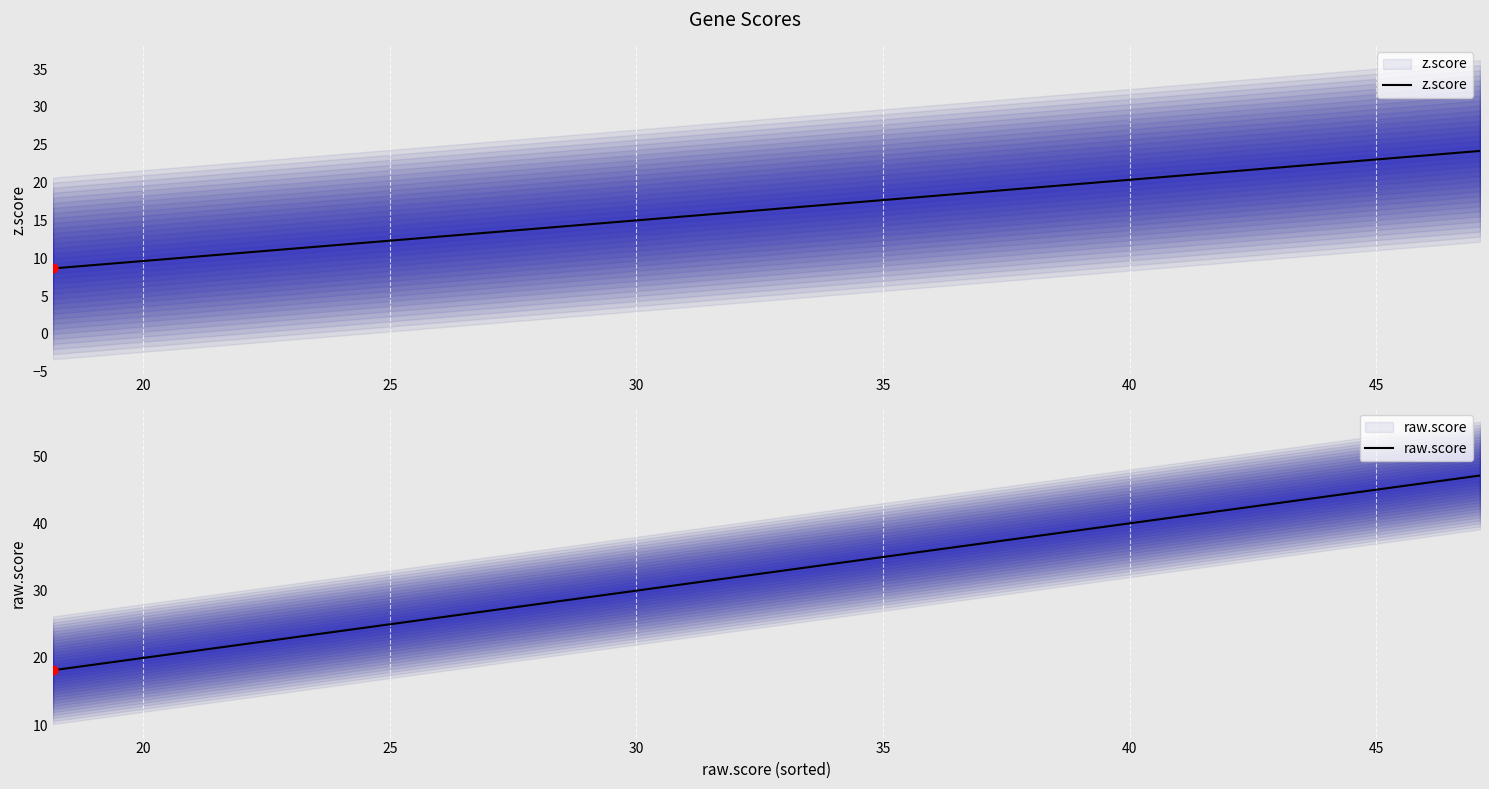

Which series has the largest total across all categories?

raw.score